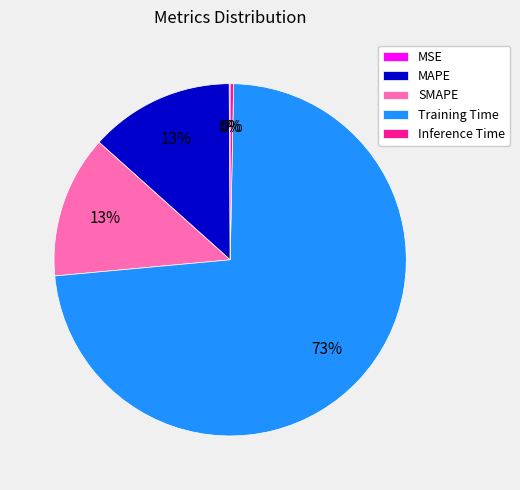

The Inference Time slice represents 0% of the pie. True or false?

True